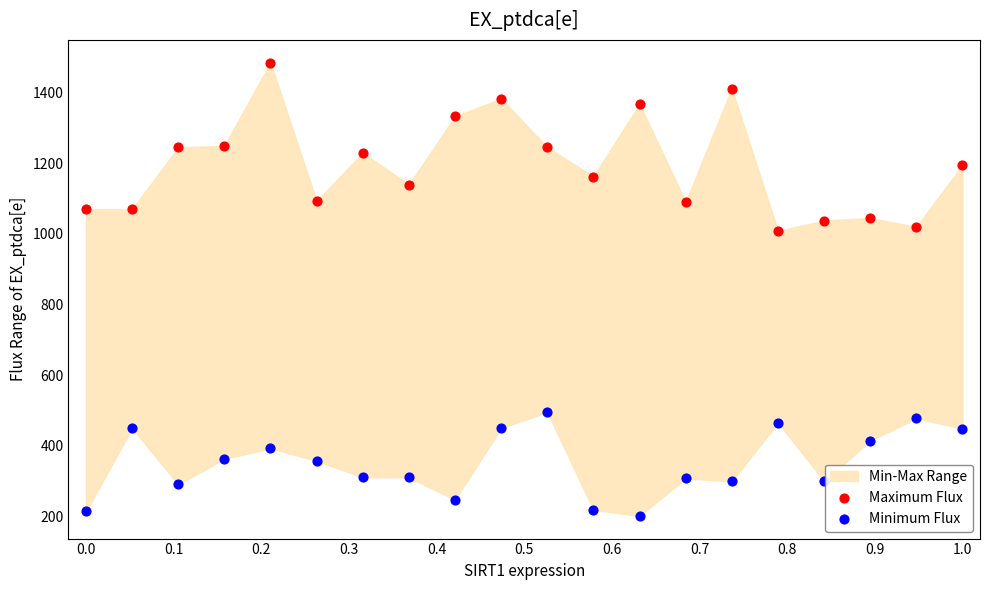

Which series has the widest spread of Y values?

Maximum Flux